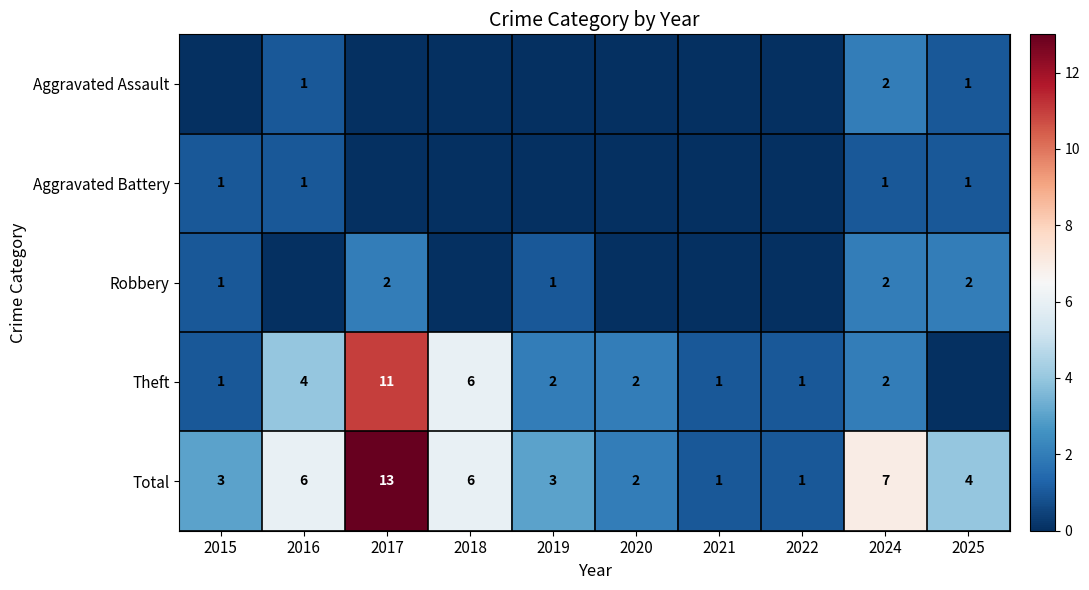

The Aggravated Assault series shows 0 at 2025. True or false?

False